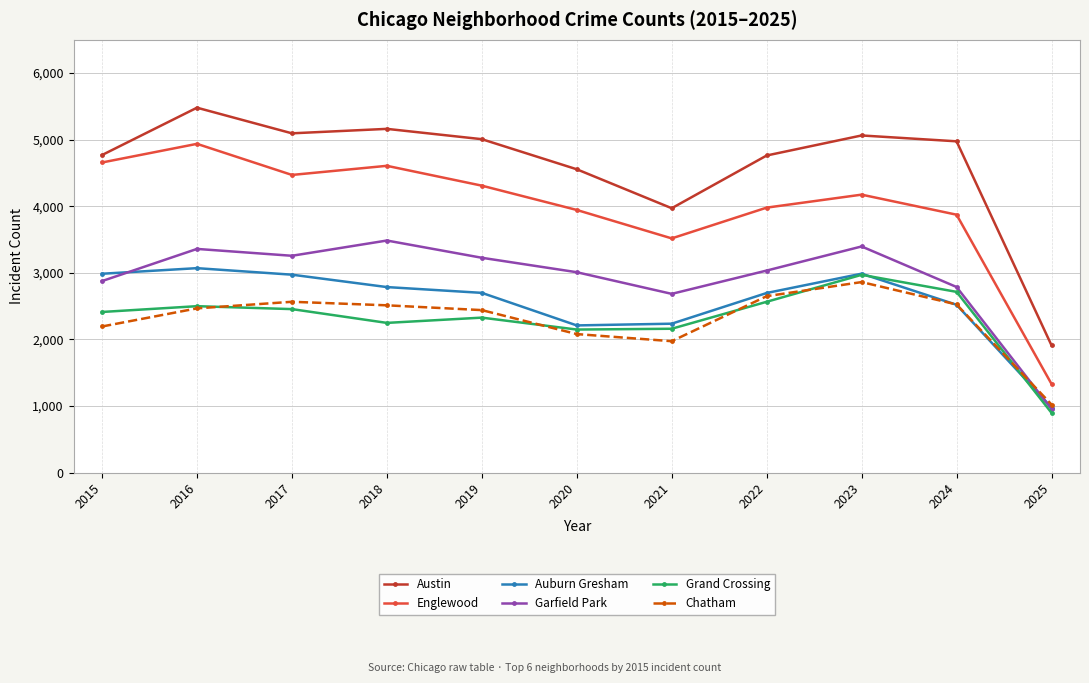

What is the spread (max minus min) of values at 2022?

2197